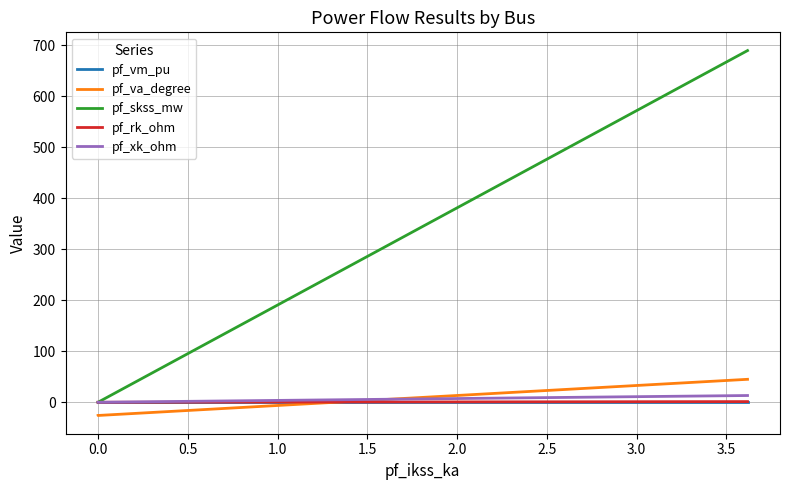

True or false: pf_skss_mw and pf_va_degree intersect in this chart.

False